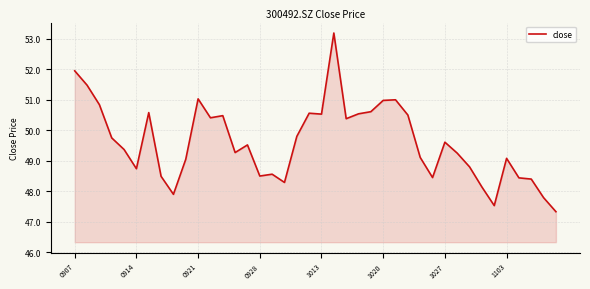

What is the minimum value shown in the chart?

47.3